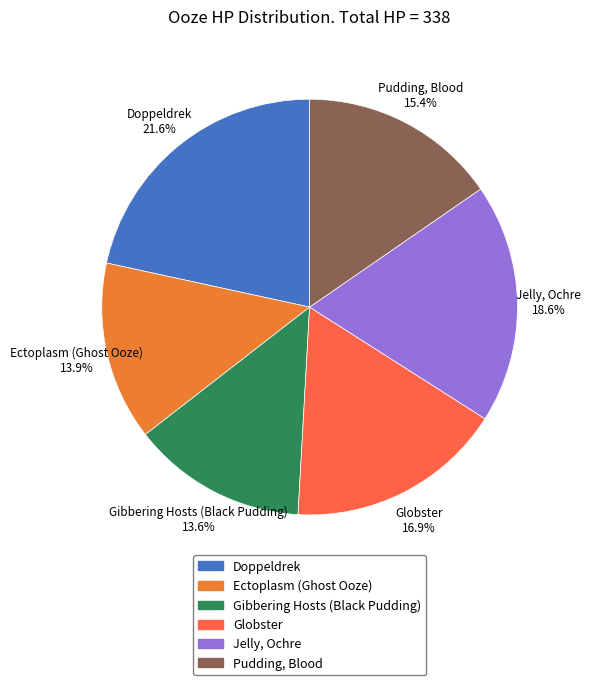

Which slice is the largest?

Doppeldrek